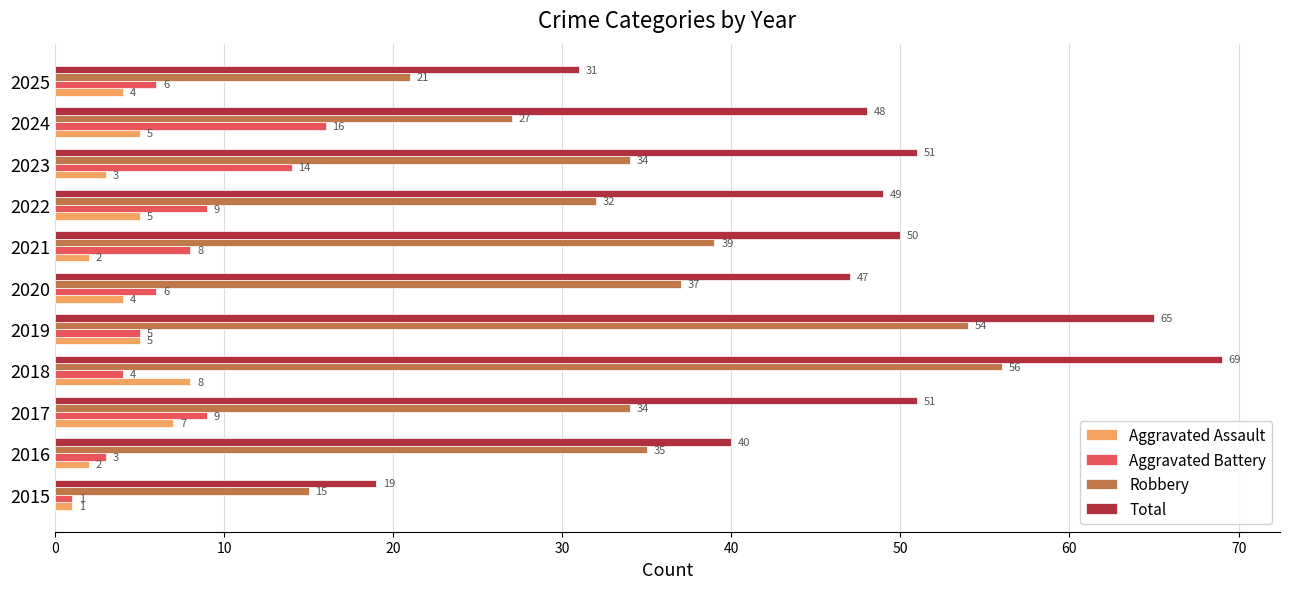

What is the difference between the highest and lowest values at 2020?

43